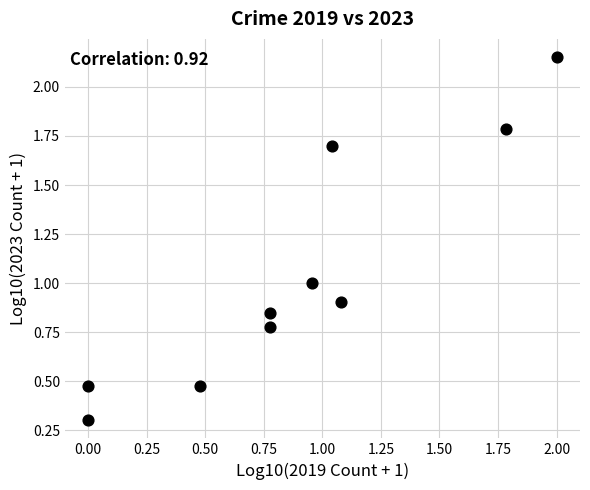

What is the range of X values (max minus min)?

2.0